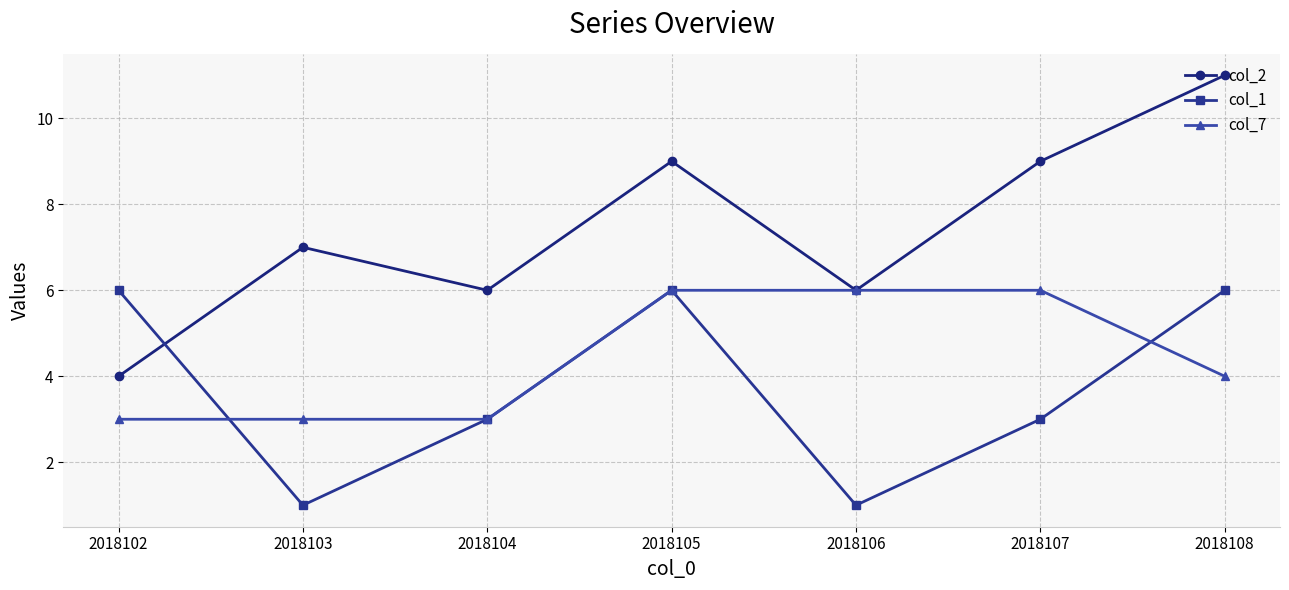

How many lines are shown in the chart?

3